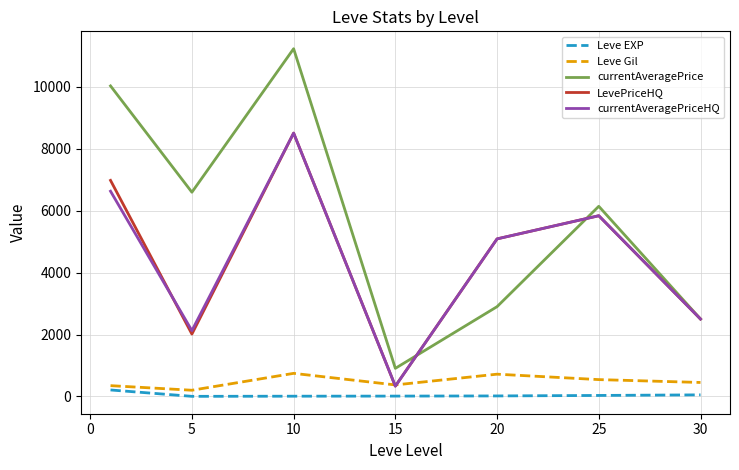

Which series has the largest total across all categories?

currentAveragePrice